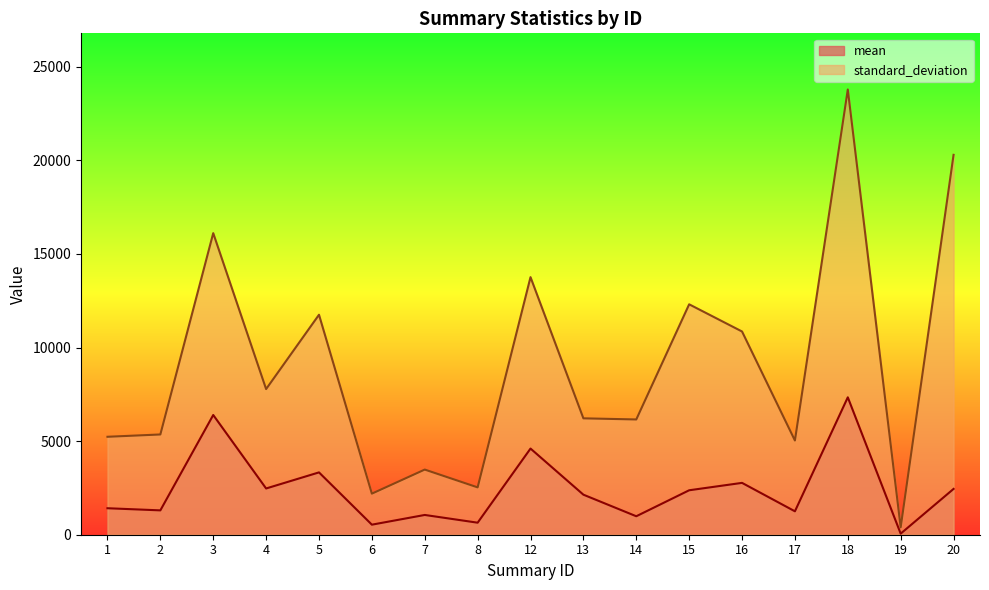

What is the average value of the standard_deviation series?

9013.4